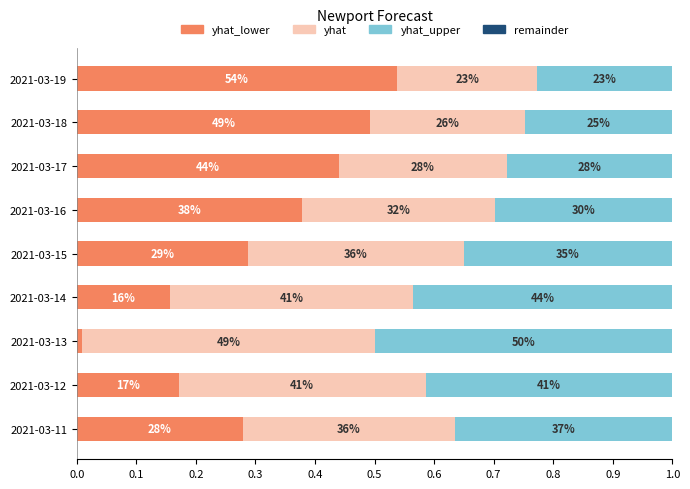

Reading left to right, transcribe all the data shown in this chart.

yhat_lower: 0.3	0.2	0.0	0.2	0.3	0.4	0.4	0.5	0.5
yhat: 0.4	0.4	0.5	0.4	0.4	0.3	0.3	0.3	0.2
yhat_upper: 0.4	0.4	0.5	0.4	0.4	0.3	0.3	0.2	0.2
remainder: 0.6	0.6	0.6	0.6	0.6	0.6	0.6	0.6	0.6